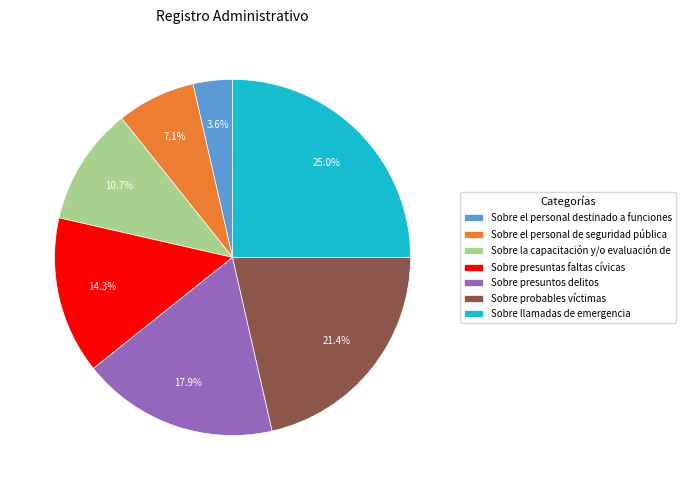

Rank the categories by value from highest to lowest.

Sobre llamadas de emergencia, Sobre probables víctimas, Sobre presuntos delitos, Sobre presuntas faltas cívicas, Sobre la capacitación y/o evaluación de, Sobre el personal de seguridad pública, Sobre el personal destinado a funciones